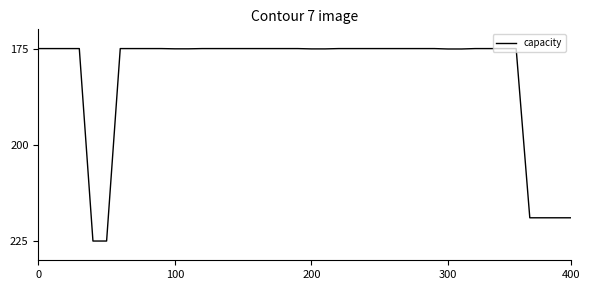

What is the minimum value shown in the chart?

175.0